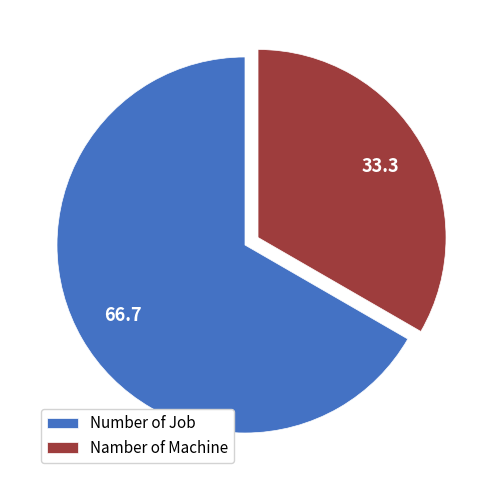

Which has a higher value, Namber of Machine or Number of Job?

Number of Job